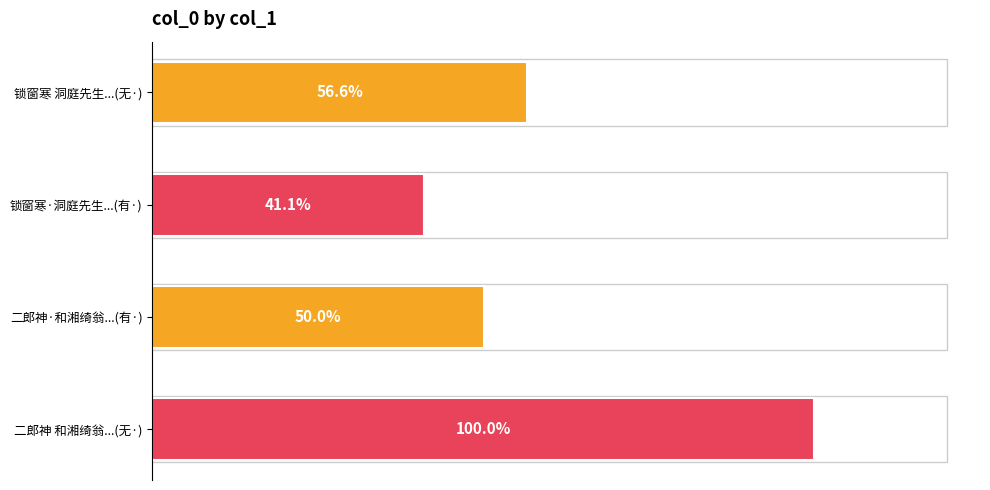

Count the number of categories in the chart.

4